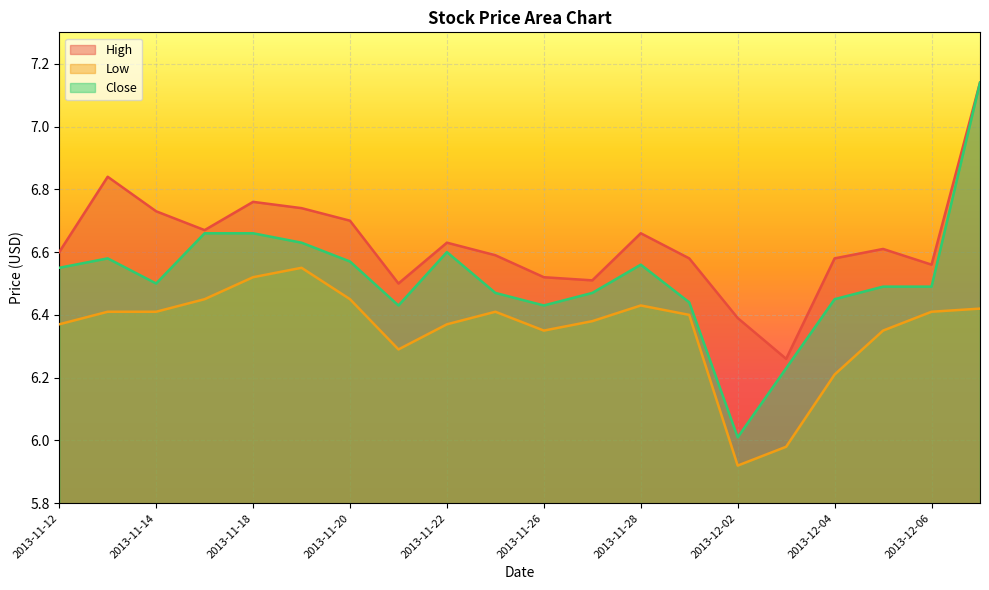

The value of Low at 2013-11-19 is 6.5. True or false?

True